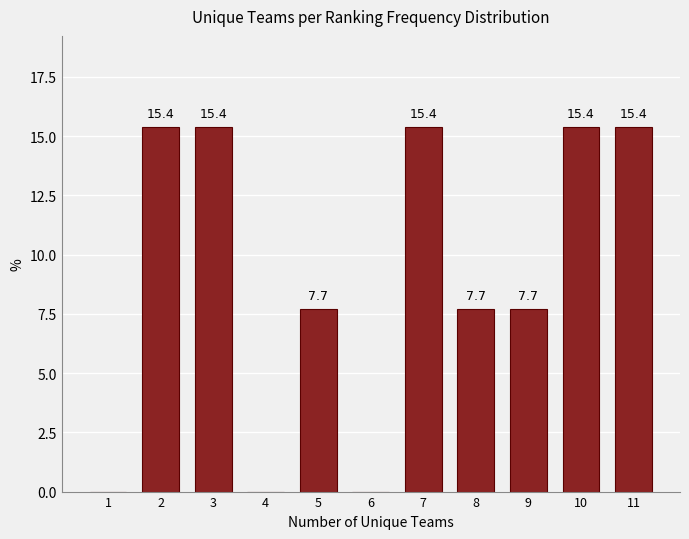

Reading left to right, extract all data points from this chart.

1=0.0	2=15.4	3=15.4	4=0.0	5=7.7	6=0.0	7=15.4	8=7.7	9=7.7	10=15.4	11=15.4